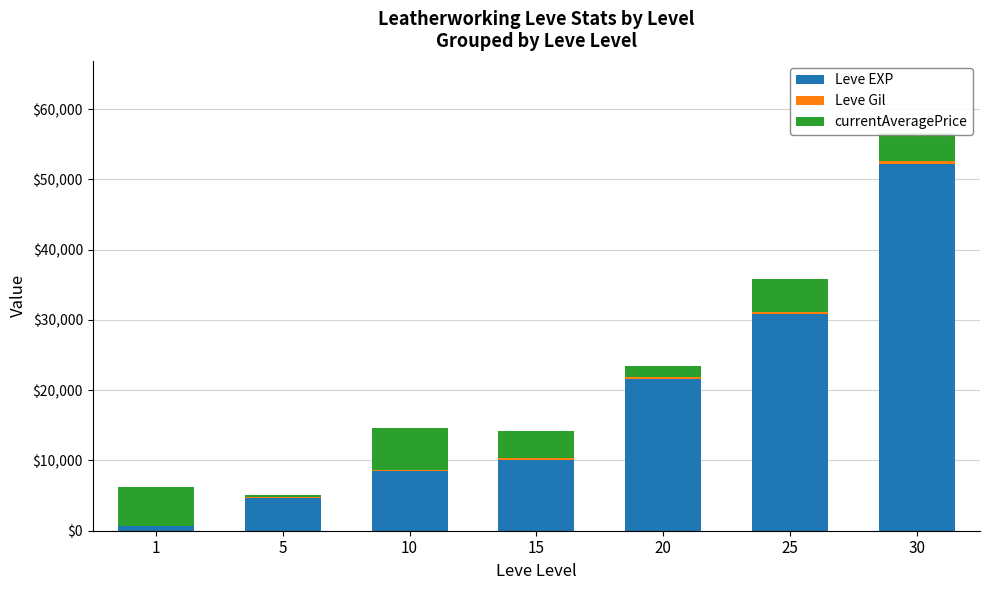

What is the approximate value of Leve EXP at 30?

52220